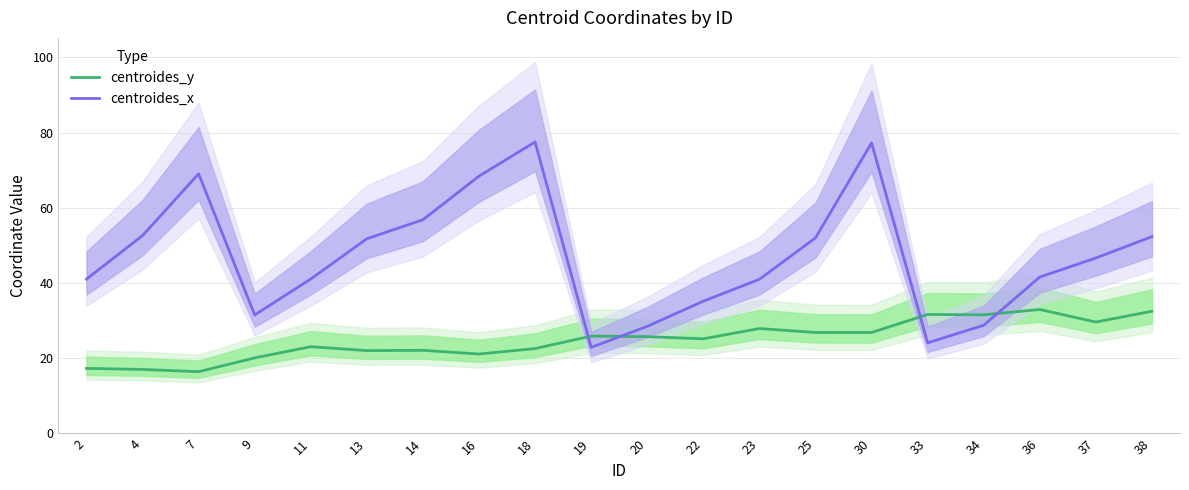

At which label is centroides_y closest to 24?

11